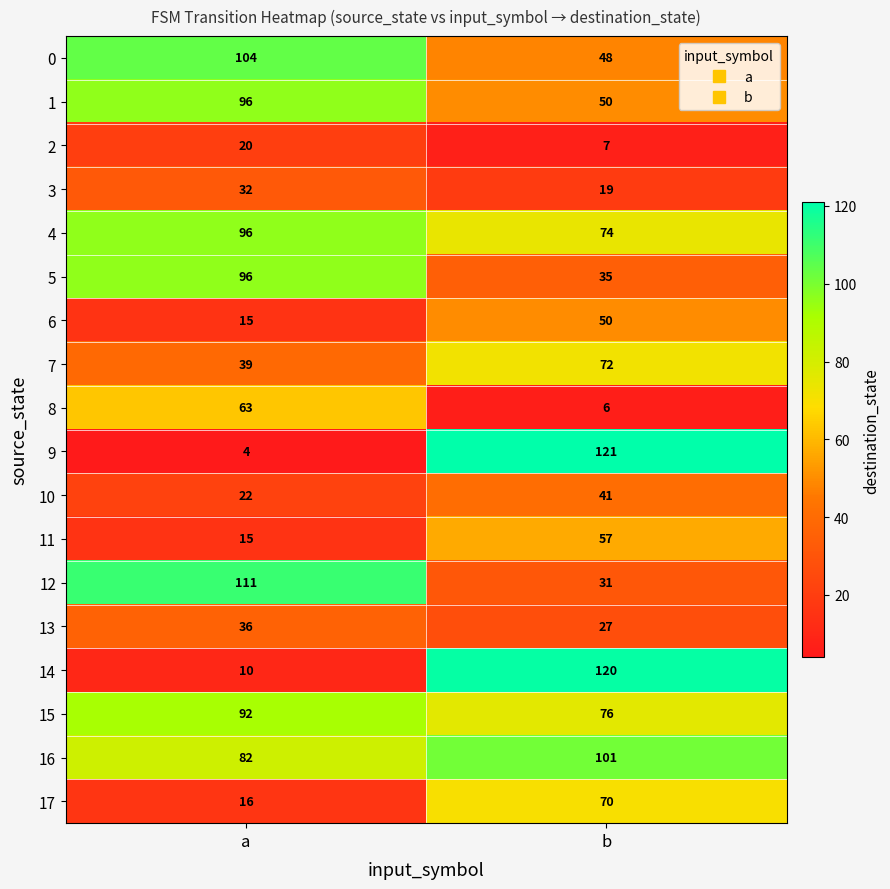

At which category is the sum across all series the highest?

b